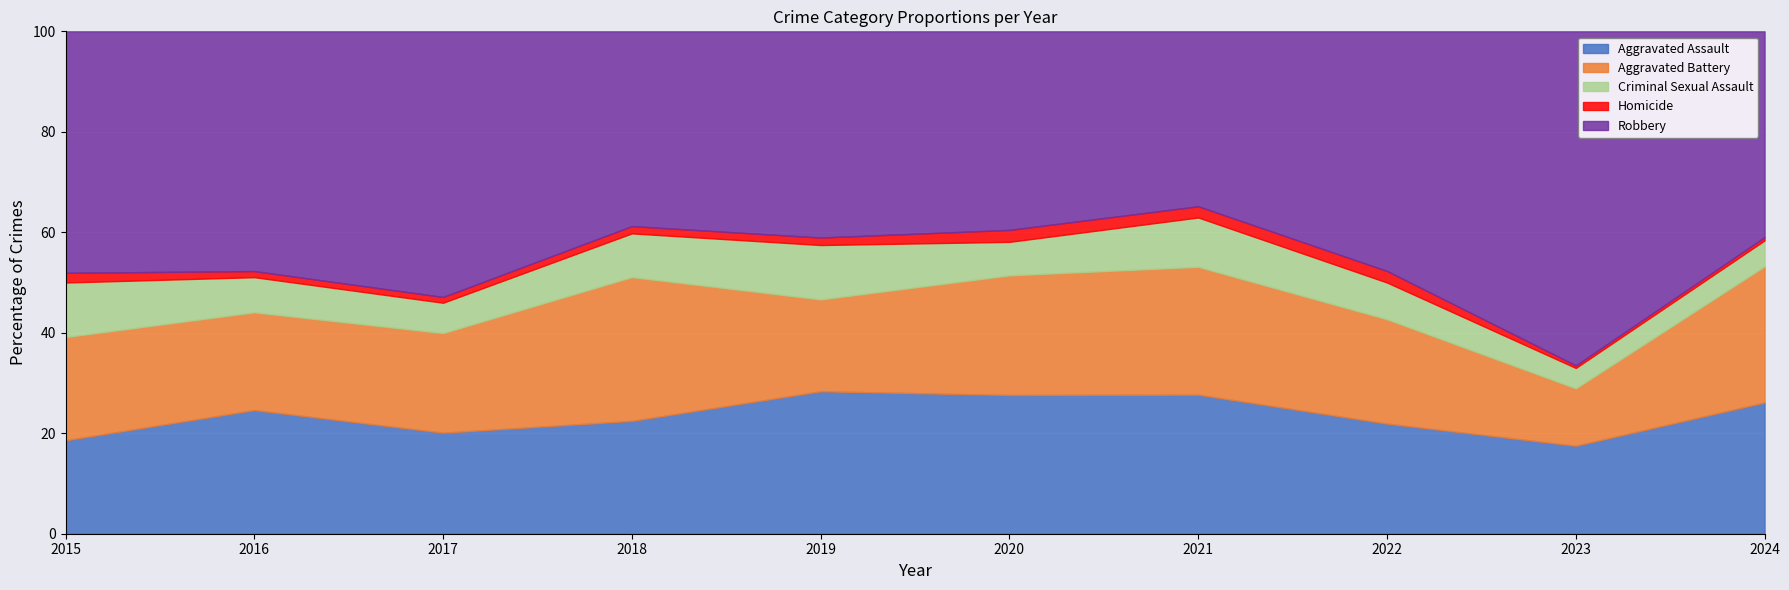

At which category is the sum across all series the highest?

2023